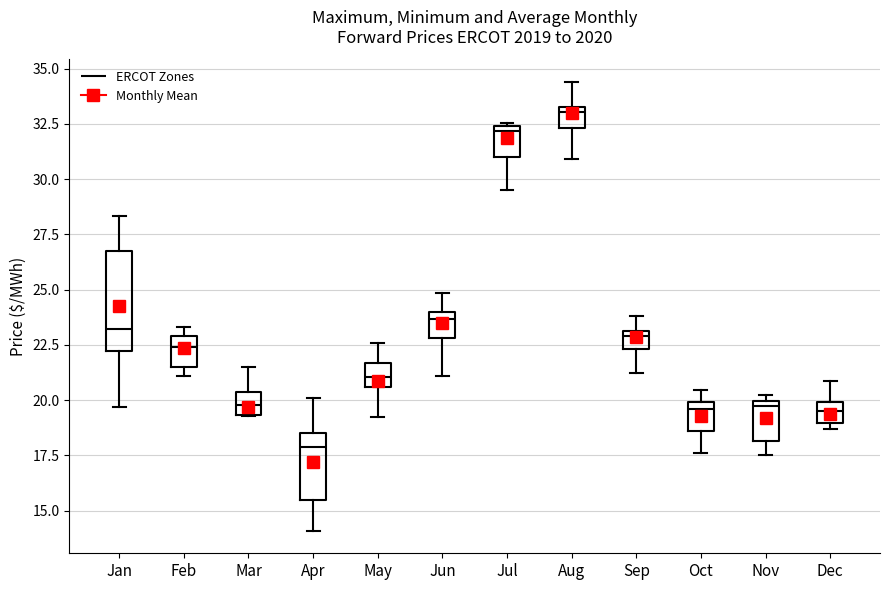

Reading left to right, read every box against the y-axis: the position of its median line, the range the box covers, and the ends of its whiskers. The values are not printed on the chart, so give them approximately, as read against the axis.

Jan: median 23.0, box 22.0 to 26.5, whiskers 19.5 to 28.5
Feb: median 22.5, box 21.5 to 23.0, whiskers 21.0 to 23.5
Mar: median 20.0, box 19.5 to 20.5, whiskers 19.5 to 21.5
Apr: median 18.0, box 15.5 to 18.5, whiskers 14.0 to 20.0
May: median 21.0, box 20.5 to 21.5, whiskers 19.0 to 22.5
Jun: median 23.5, box 23.0 to 24.0, whiskers 21.0 to 25.0
Jul: median 32.0, box 31.0 to 32.5, whiskers 29.5 to 32.5
Aug: median 33.0, box 32.5 to 33.5, whiskers 31.0 to 34.5
Sep: median 23.0 (just below the box's upper edge), box 22.5 to 23.0, whiskers 21.0 to 24.0
Oct: median 19.5, box 18.5 to 20.0, whiskers 17.5 to 20.5
Nov: median 19.5, box 18.0 to 20.0, whiskers 17.5 to 20.0 (just above the box's upper edge)
Dec: median 19.5, box 19.0 to 20.0, whiskers 18.5 to 21.0